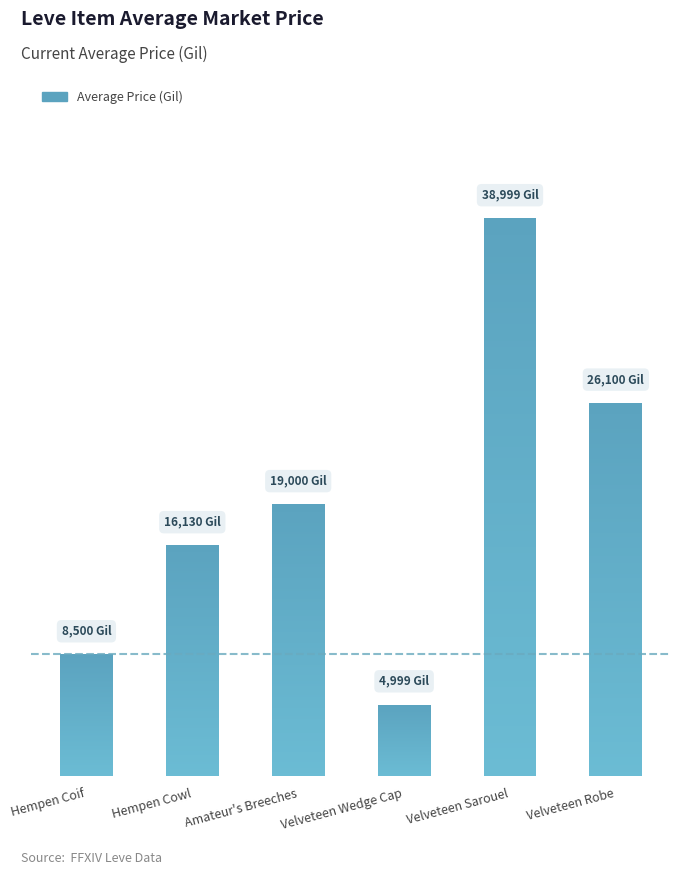

List the labels in order of value, largest first.

Velveteen Sarouel, Velveteen Robe, Amateur's Breeches, Hempen Cowl, Hempen Coif, Velveteen Wedge Cap